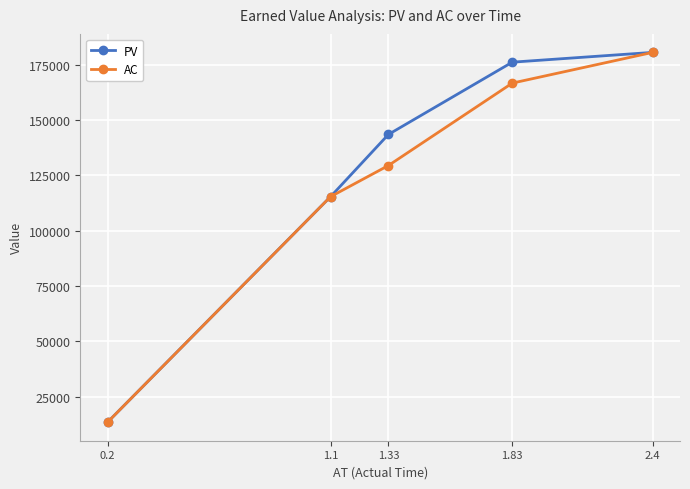

What is the minimum value shown in the chart?

13526.6